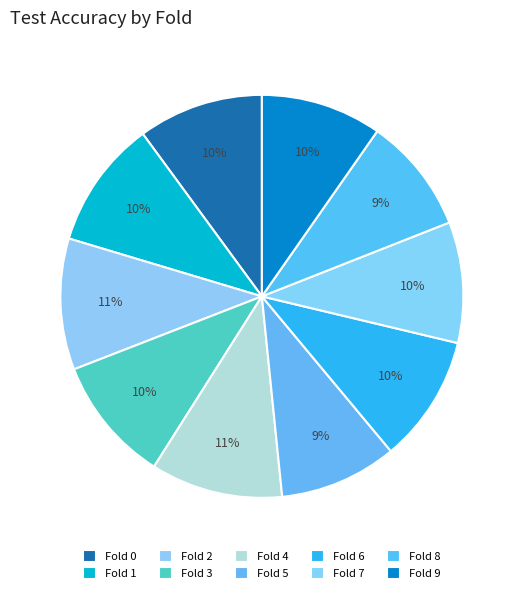

Which slice is the largest?

Fold 4